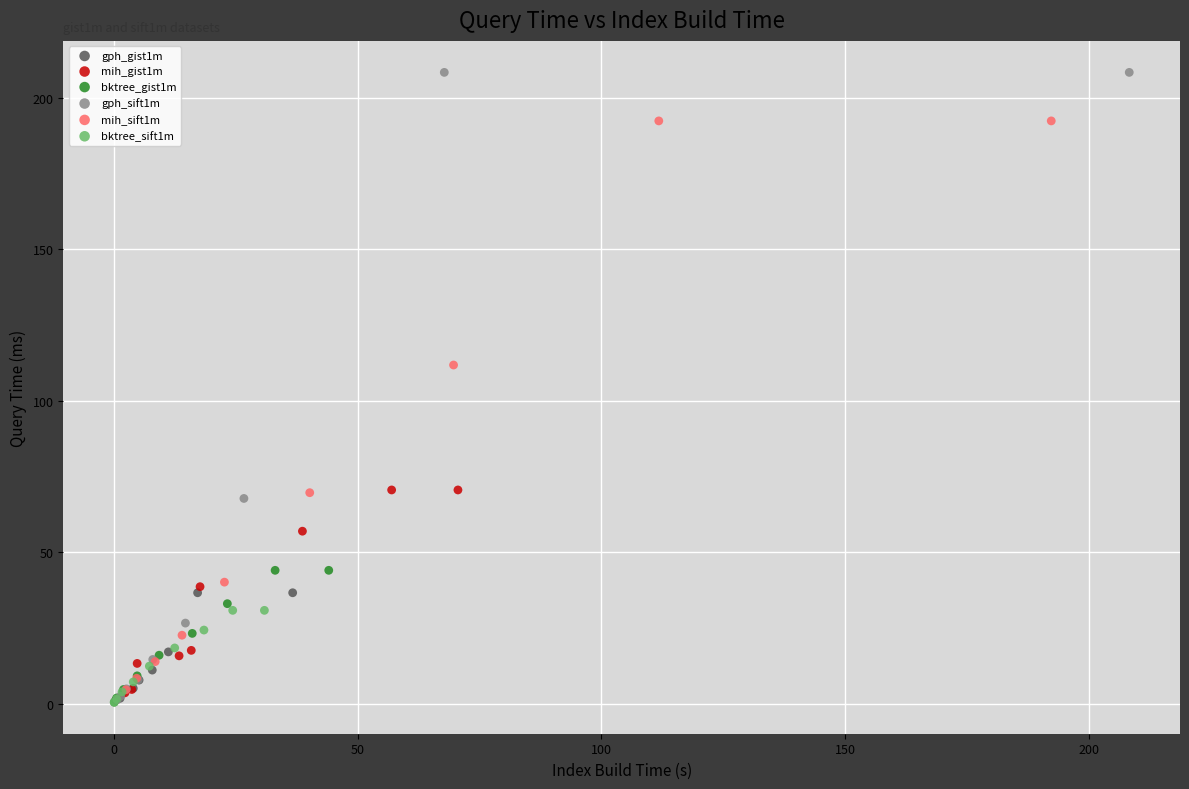

Which series reaches the maximum Y coordinate?

gph_sift1m